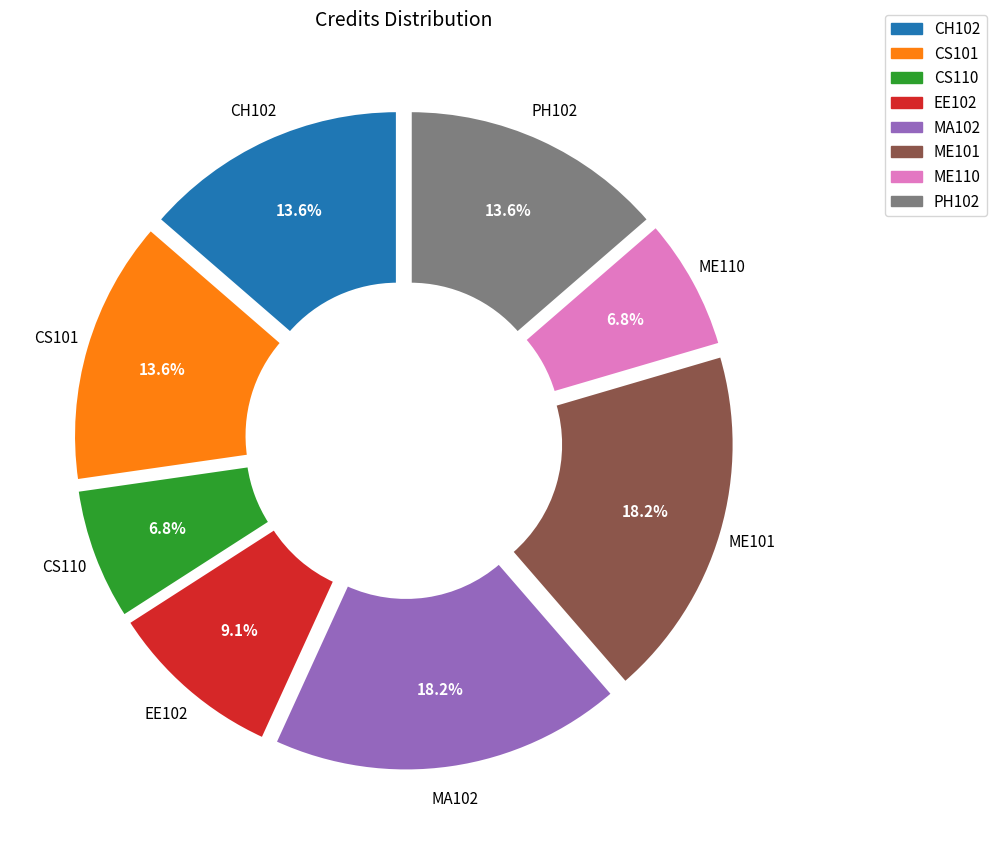

What is the ratio of the value at ME110 to the value at CS110?

1.0